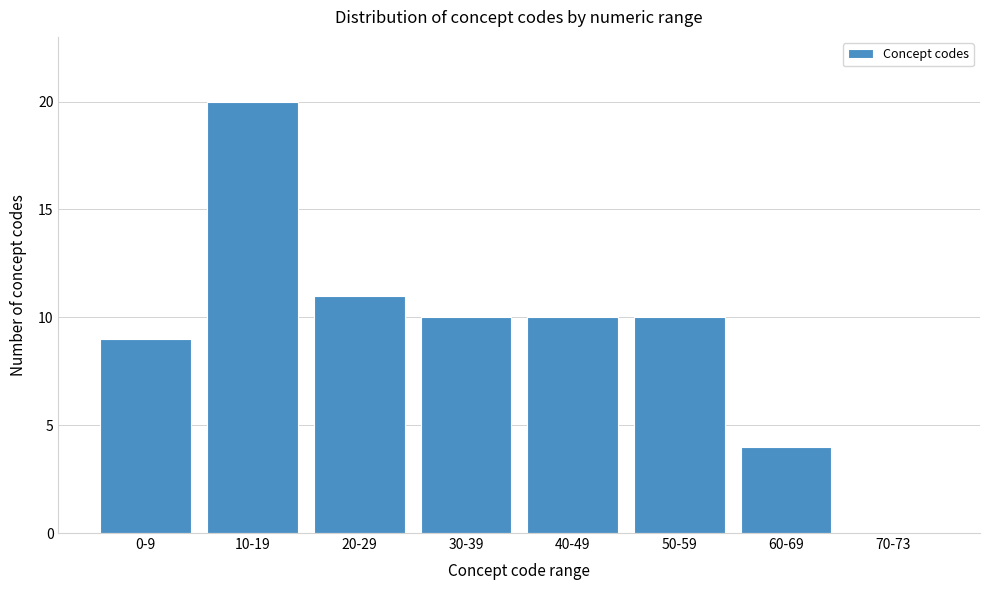

Reading left to right, transcribe all the data shown in this chart.

0-9=9	10-19=20	20-29=11	30-39=10	40-49=10	50-59=10	60-69=4	70-73=0